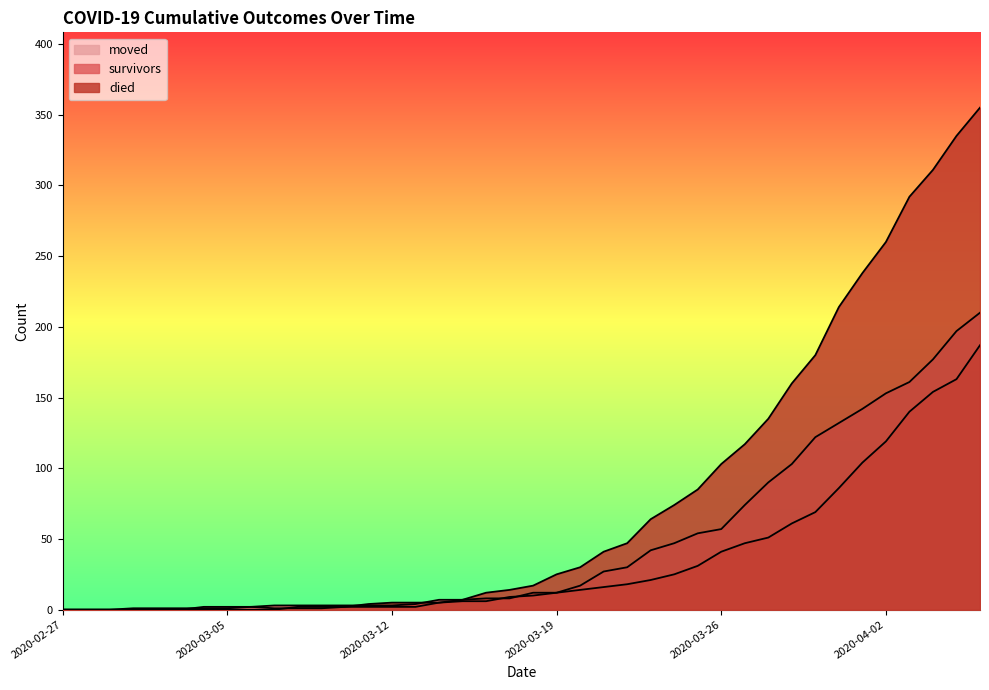

Which has a higher value, 2020-04-03 or 2020-03-22?

2020-04-03